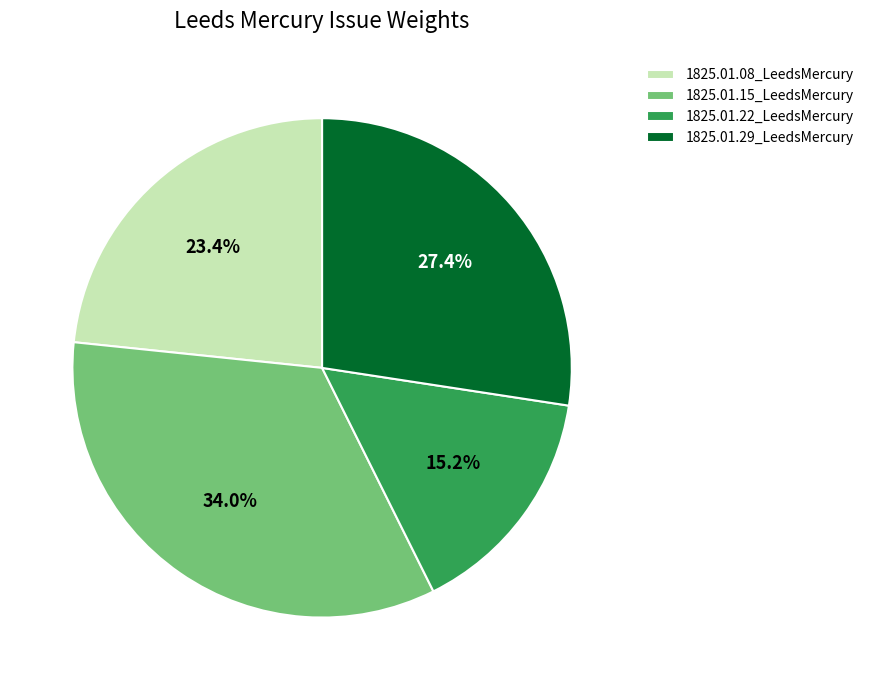

True or false: 1825.01.15_LeedsMercury accounts for 44% of the total.

False